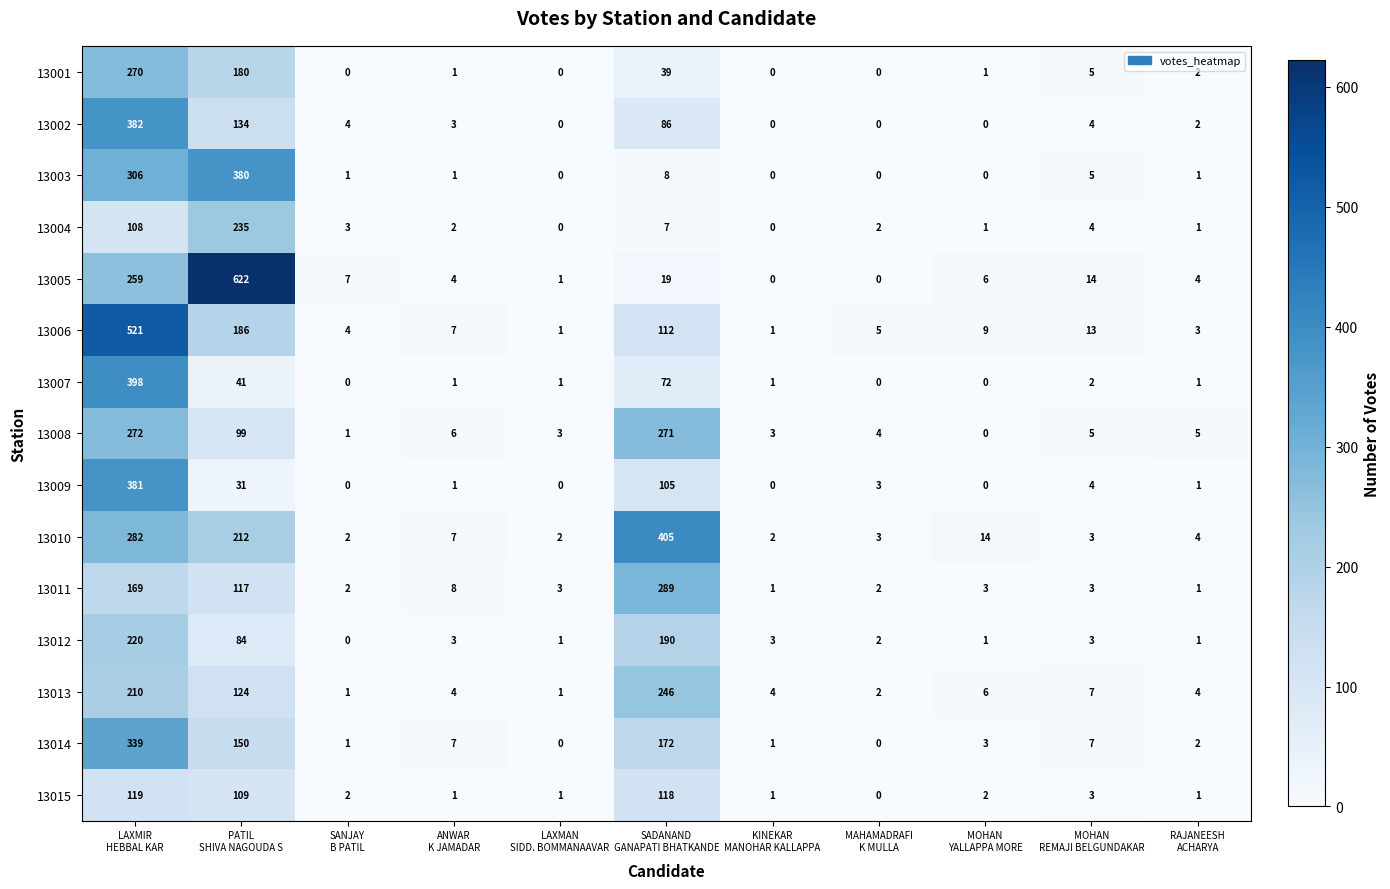

Which series has the largest range (max minus min)?

13005